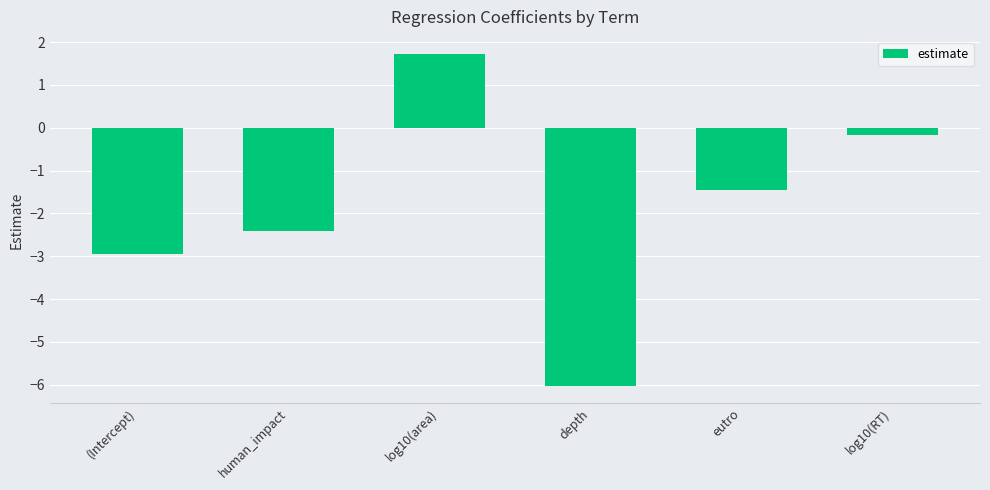

Rank the categories by value from highest to lowest.

log10(area), log10(RT), eutro, human_impact, (Intercept), depth